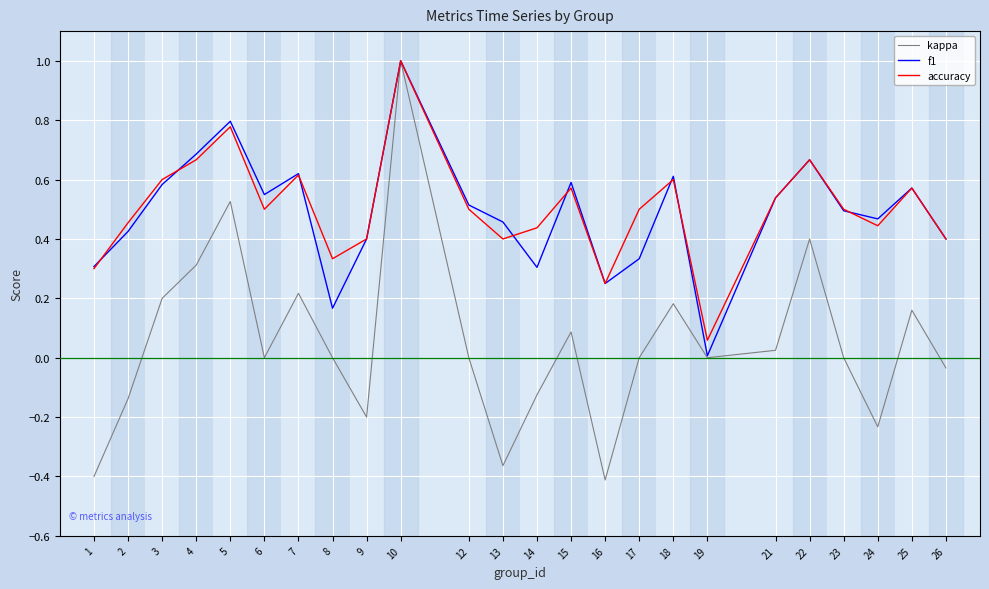

True or false: kappa has a value of 0.1 at 4.

False